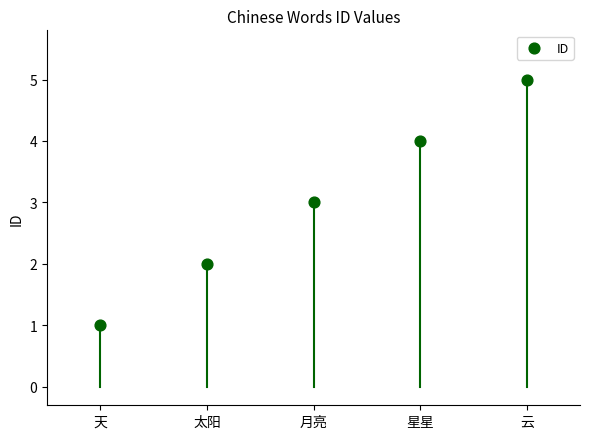

What is the average Y value?

3